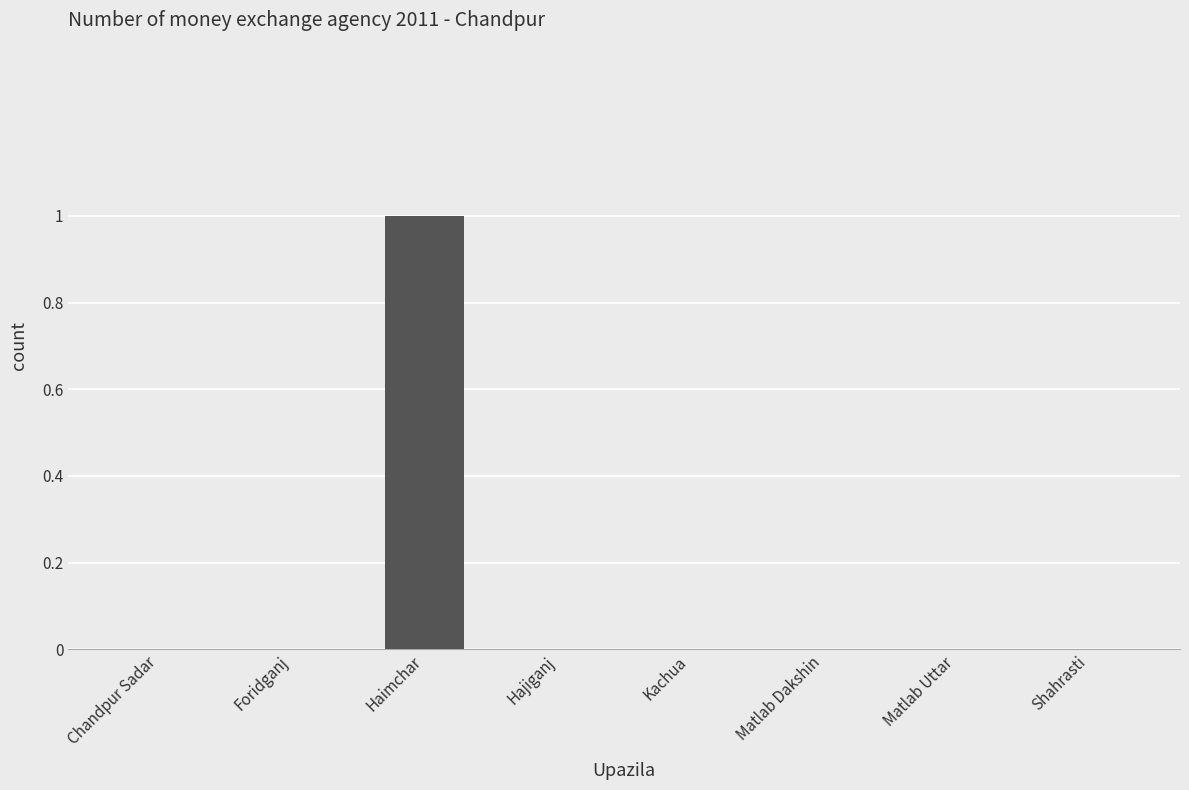

Which has a higher value, Chandpur Sadar or Haimchar?

Haimchar